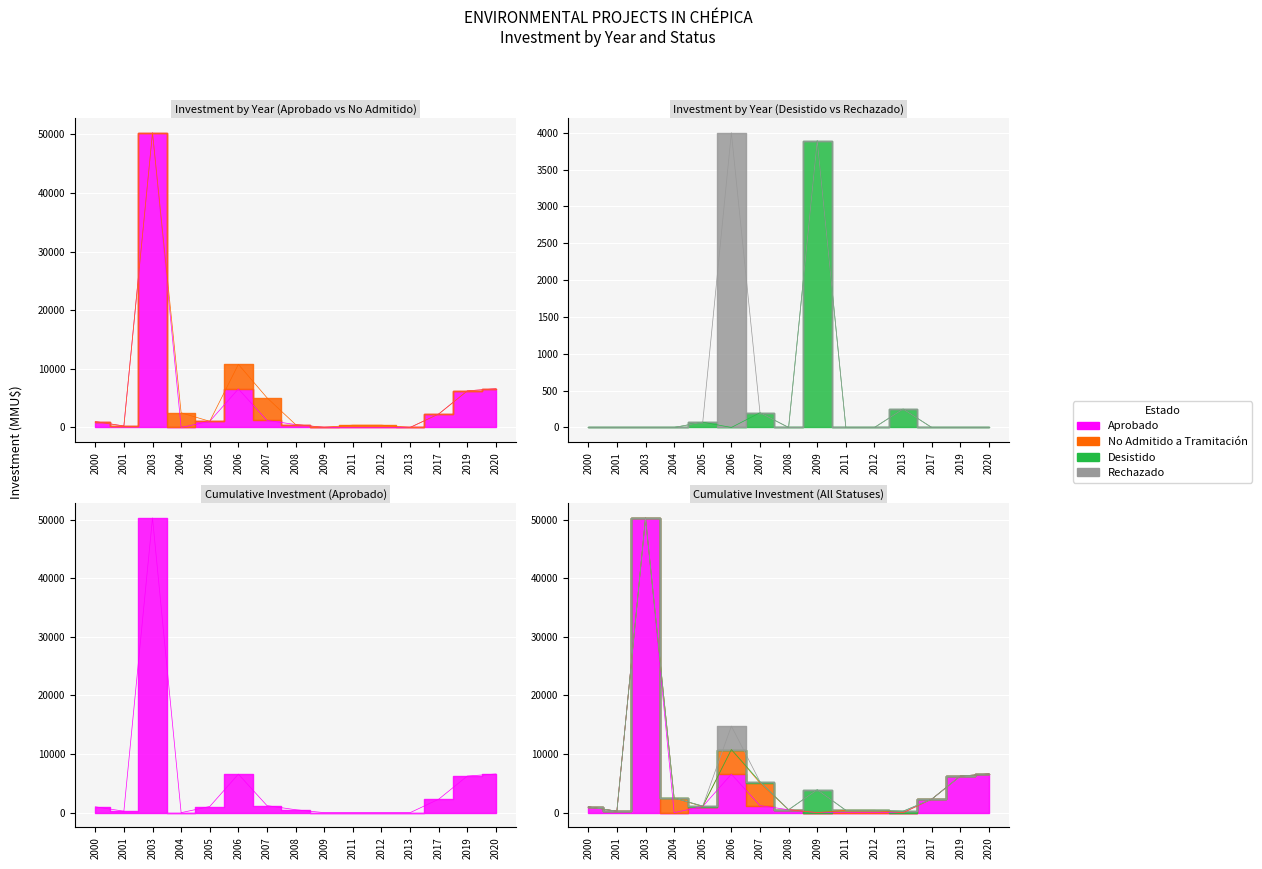

How many categories are shown in the chart?

15